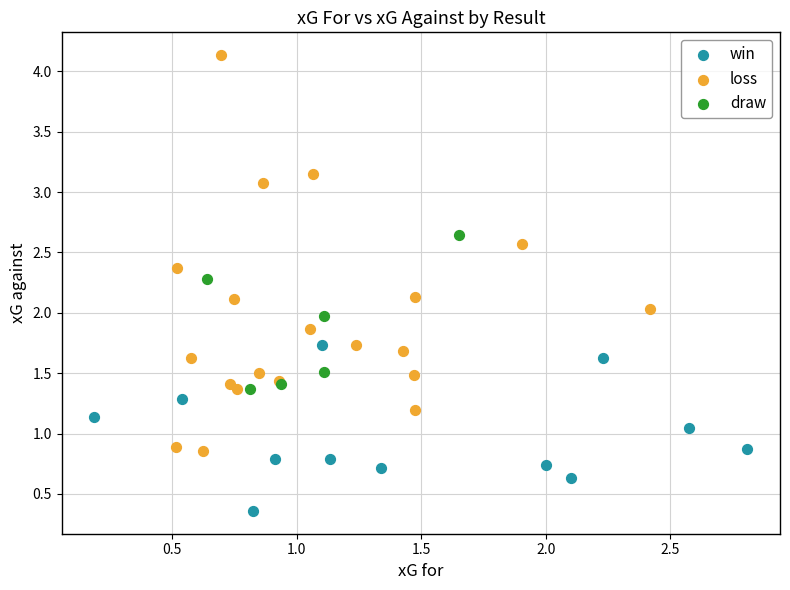

Which series reaches the minimum Y coordinate?

win